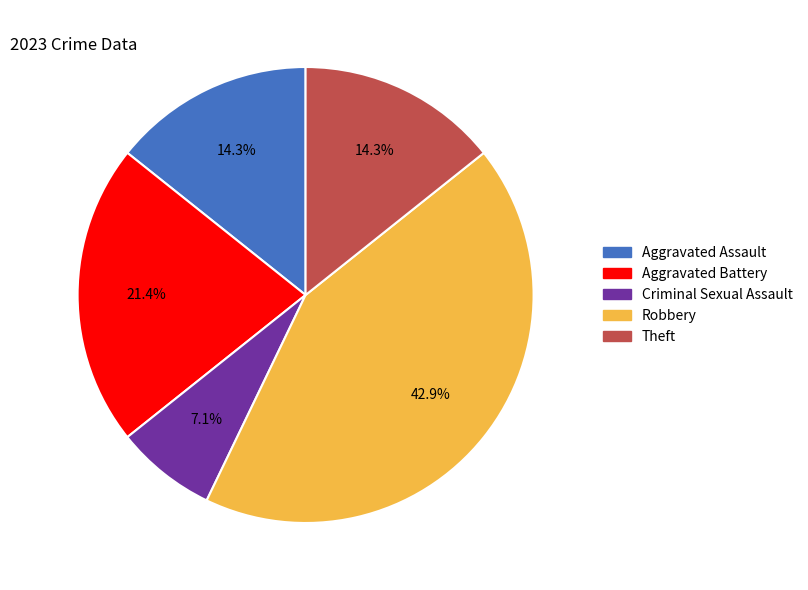

Is it true that Aggravated Assault is 14% of the pie?

True